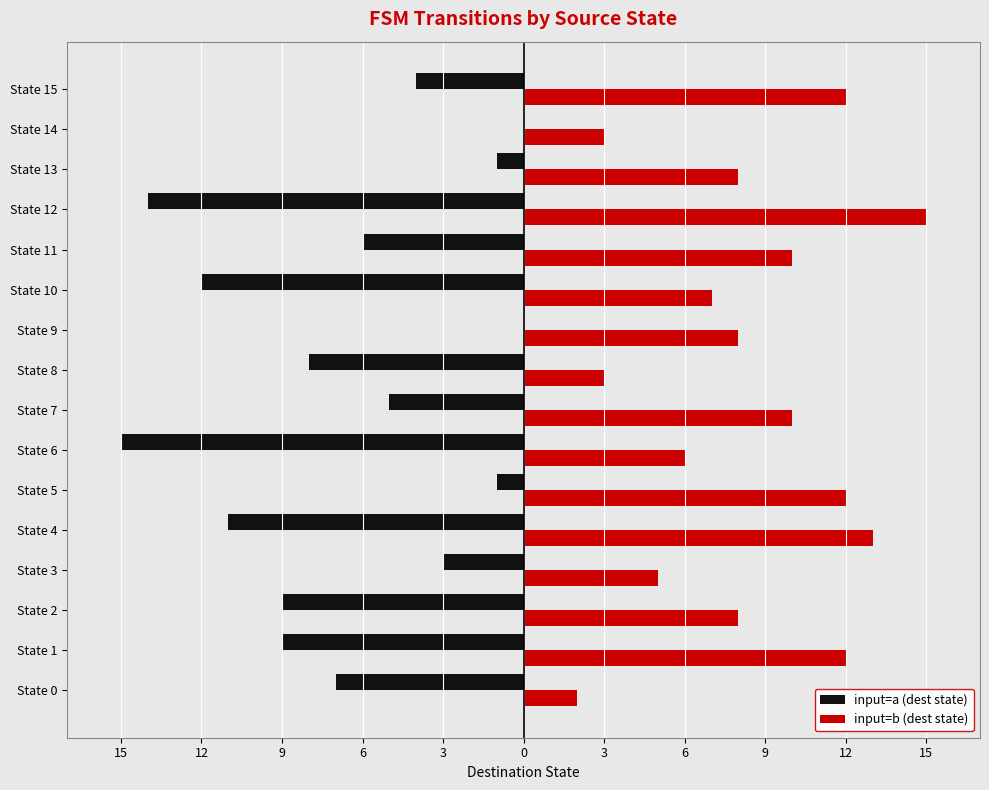

What is the greatest value displayed?

15